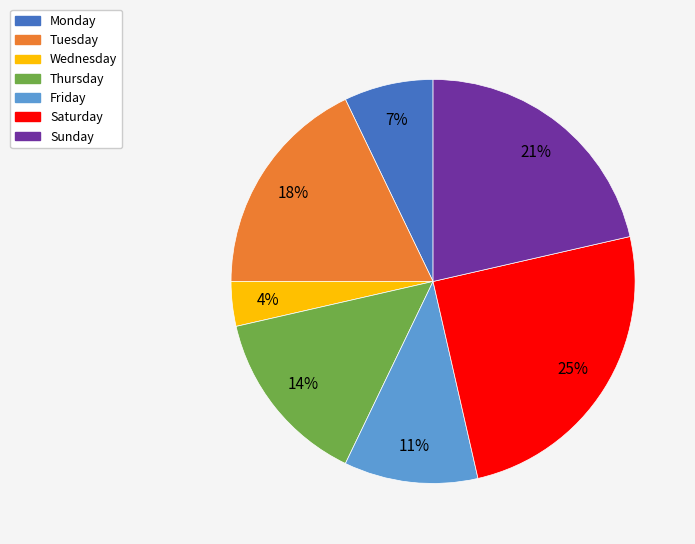

To the nearest percent, what percentage of the pie is Tuesday?

18%